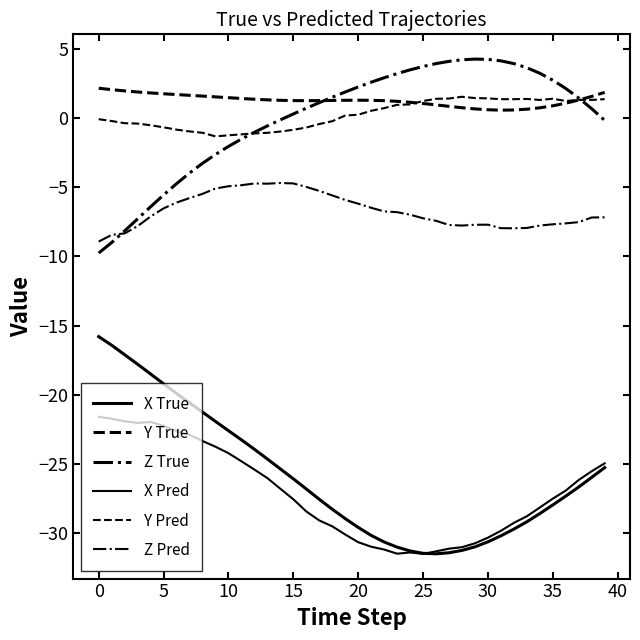

Where is Y True nearest to the value 1?

26